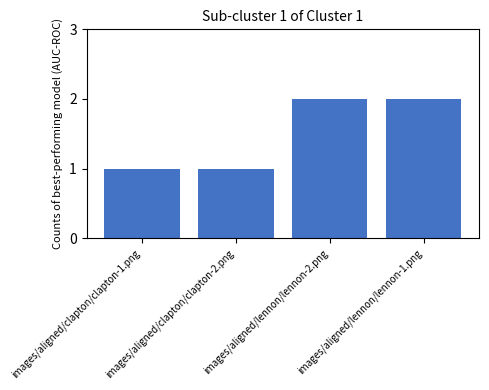

How many bars are there in total?

4